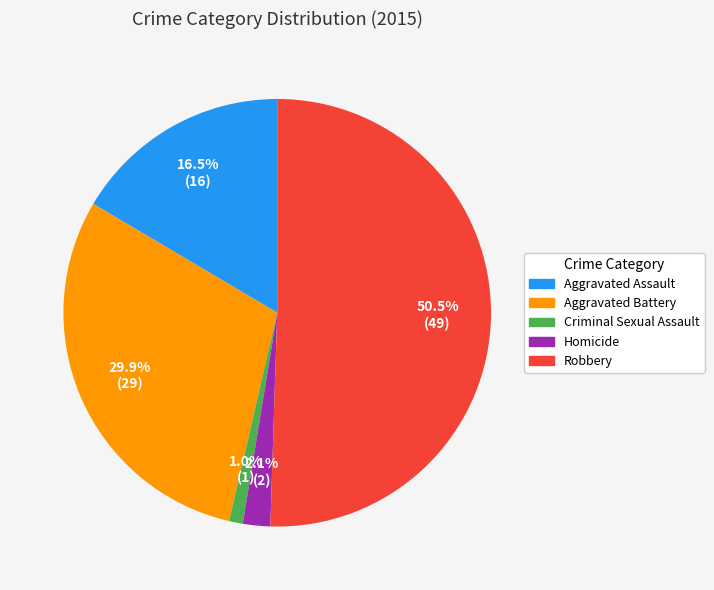

How many slices are in this pie chart?

5